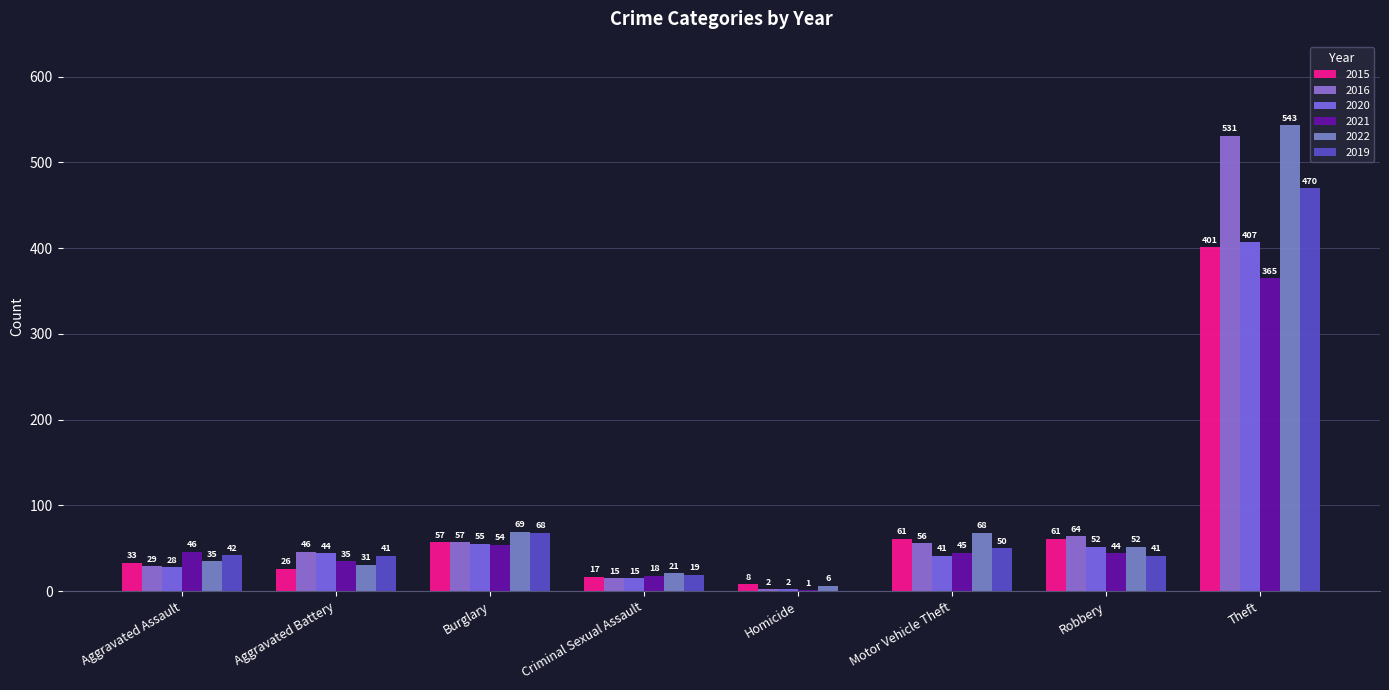

At which label is 2019 closest to 235?

Burglary